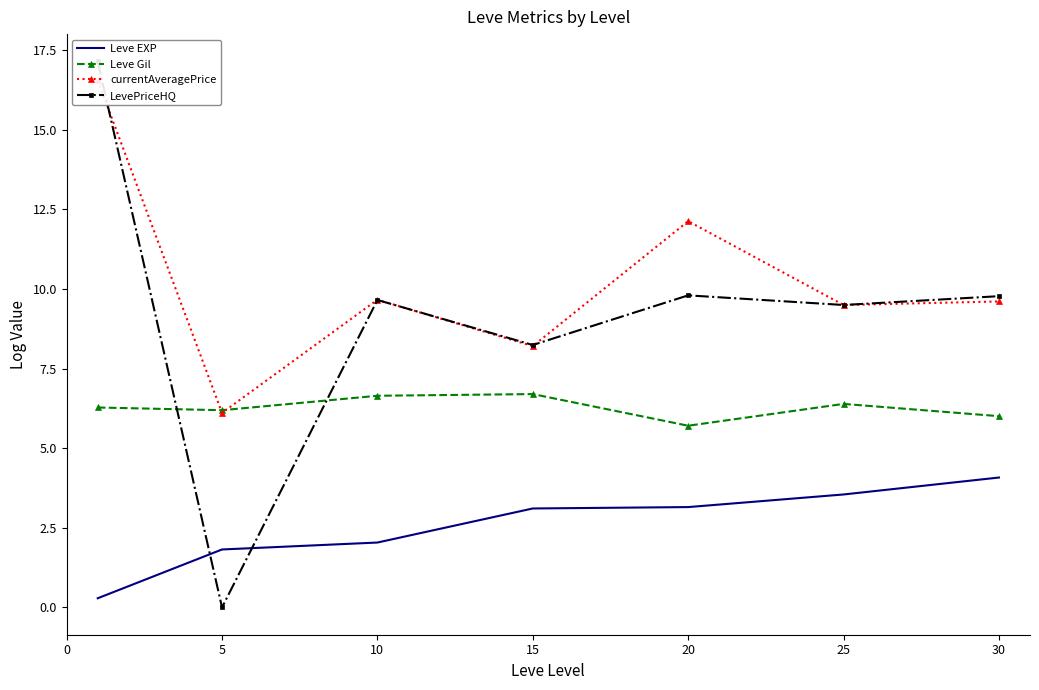

True or false: Leve EXP and currentAveragePrice cross at least once.

False